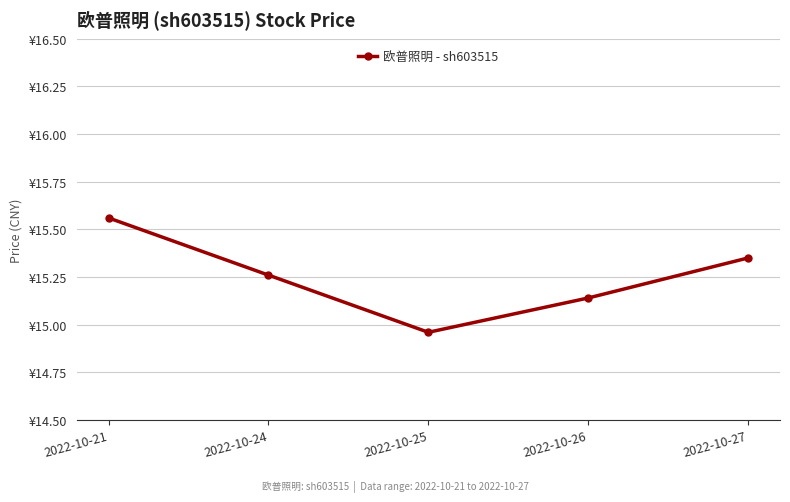

What is the sum of all values?

76.3